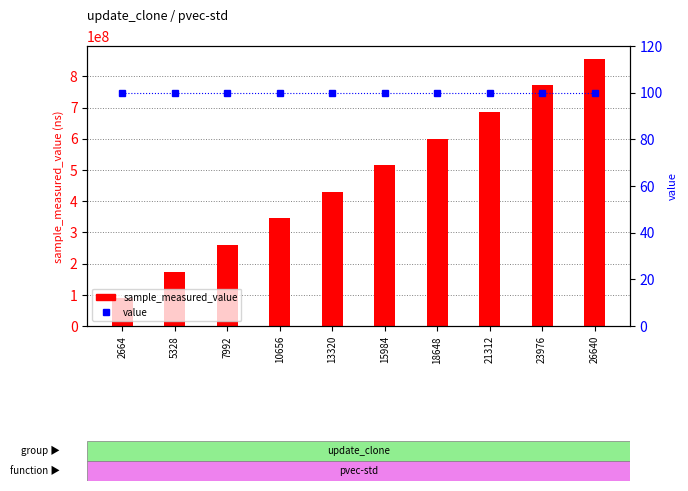

At which label does sample_measured_value first exceed 514275193?

18648